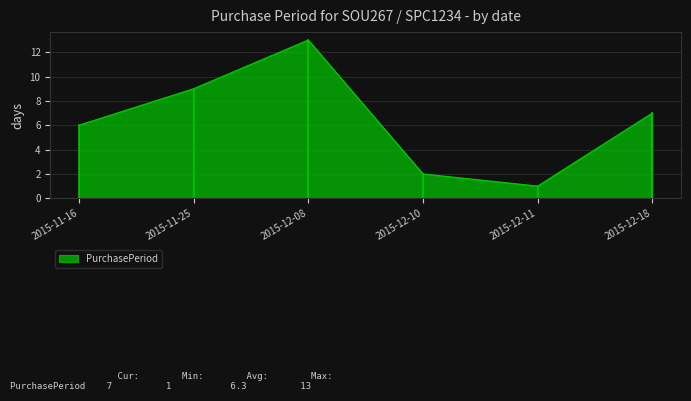

The chart shows a value of 9 at 2015-11-25. True or false?

True